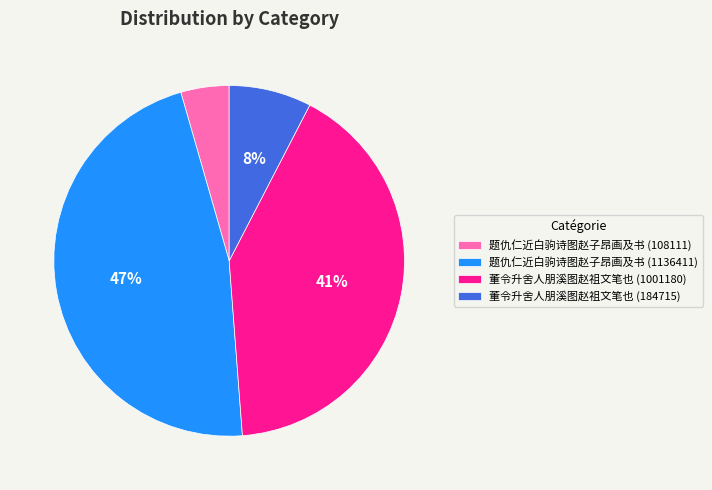

Does 董令升舍人朋溪图赵祖文笔也 (184715) represent more than half of the total?

No